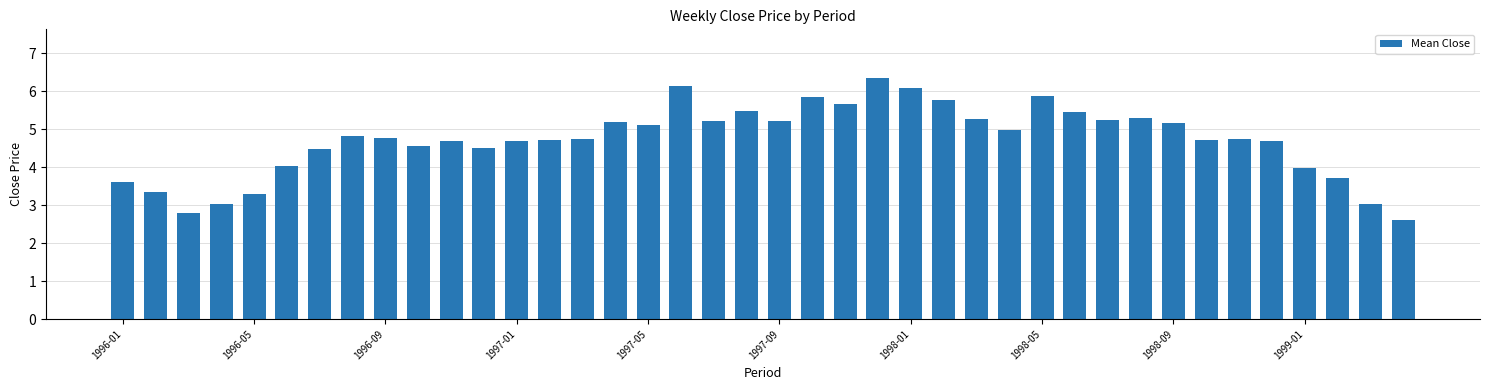

How many data points does each series have?

40